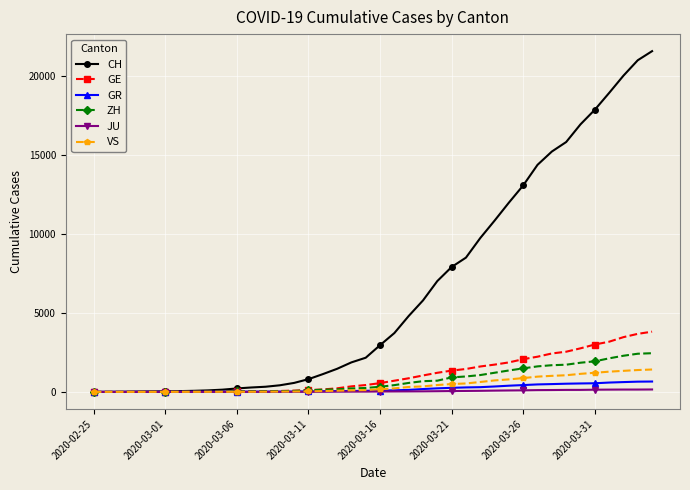

Which series has the largest range (max minus min)?

CH